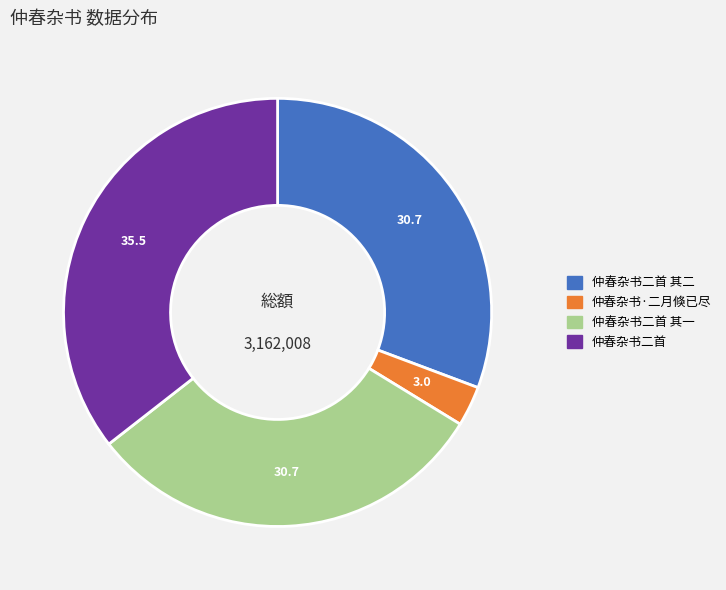

The 仲春杂书二首 其一 slice represents 31% of the pie. True or false?

True